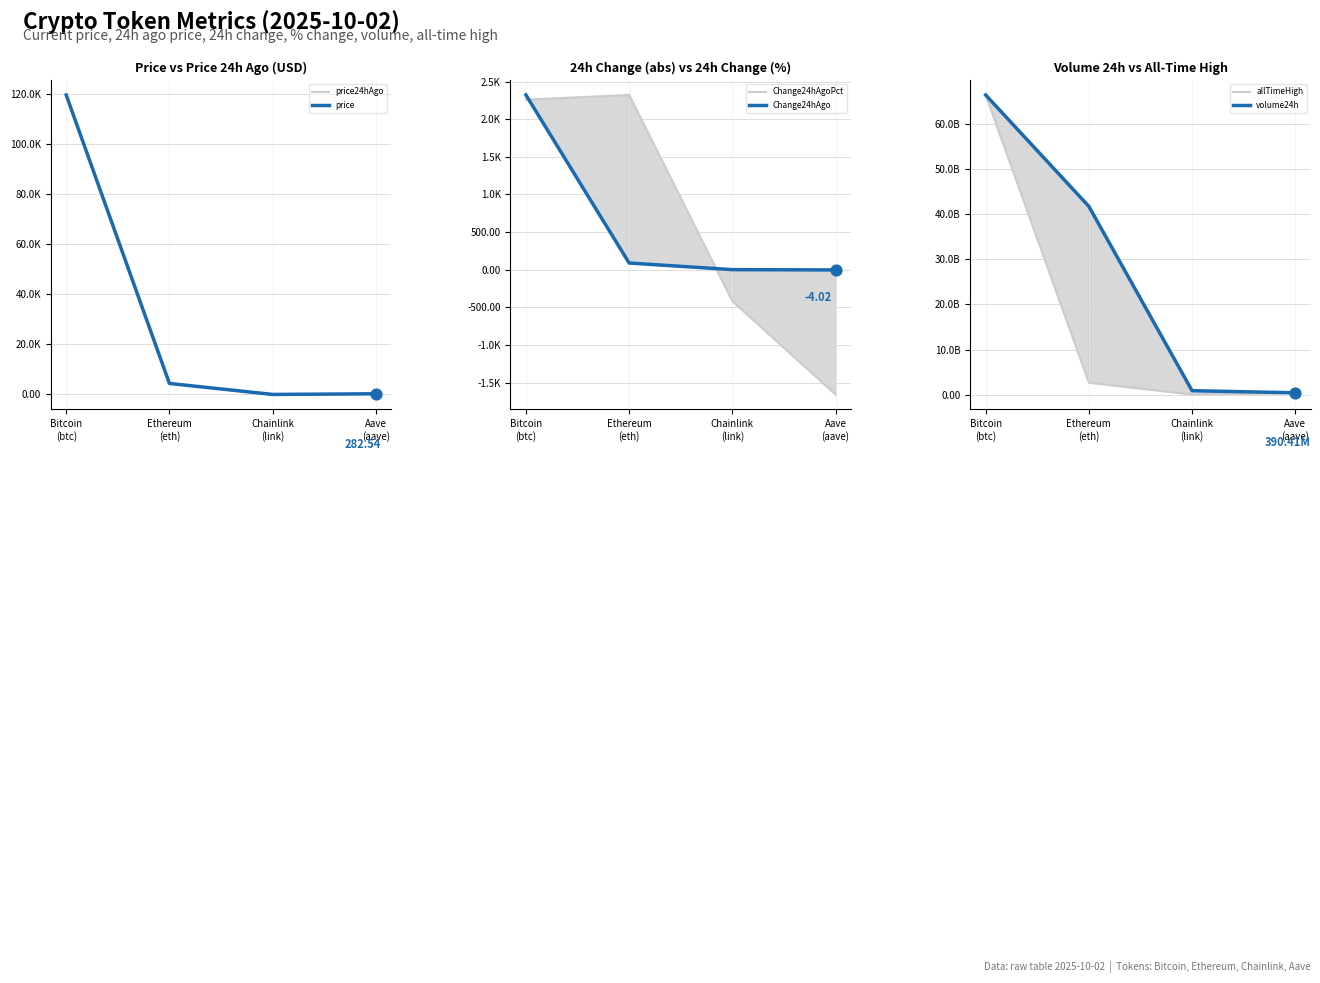

Which series reaches the minimum Y coordinate?

Change24hAgoPct